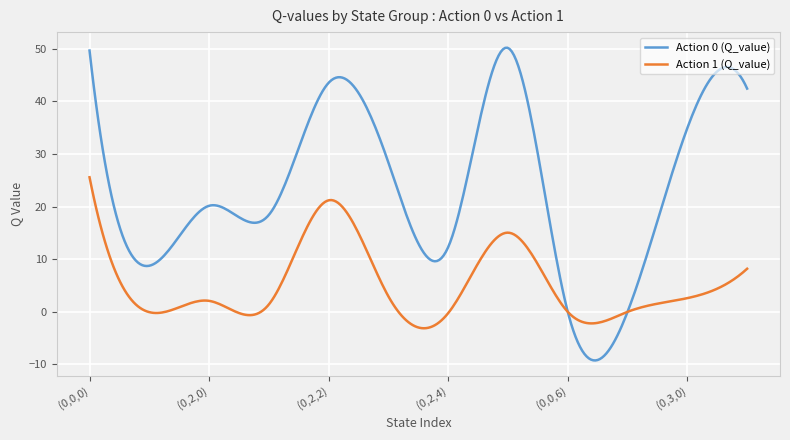

True or false: Action 1 (Q_value) and Action 0 (Q_value) intersect in this chart.

True